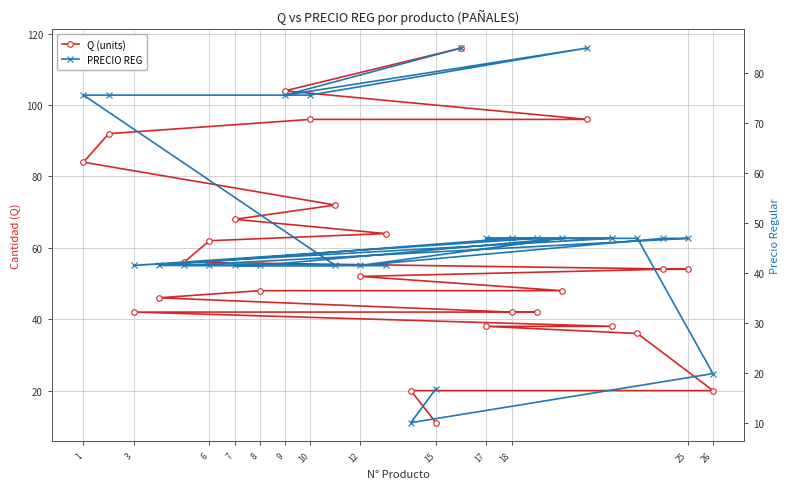

Which series ends up on top after the final intersection of Q (units) and PRECIO REG?

Q (units)